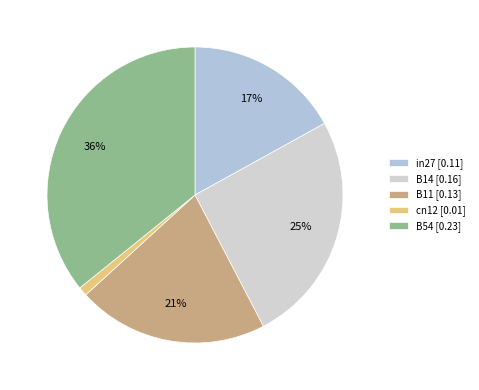

Is B14 the majority of the pie?

No